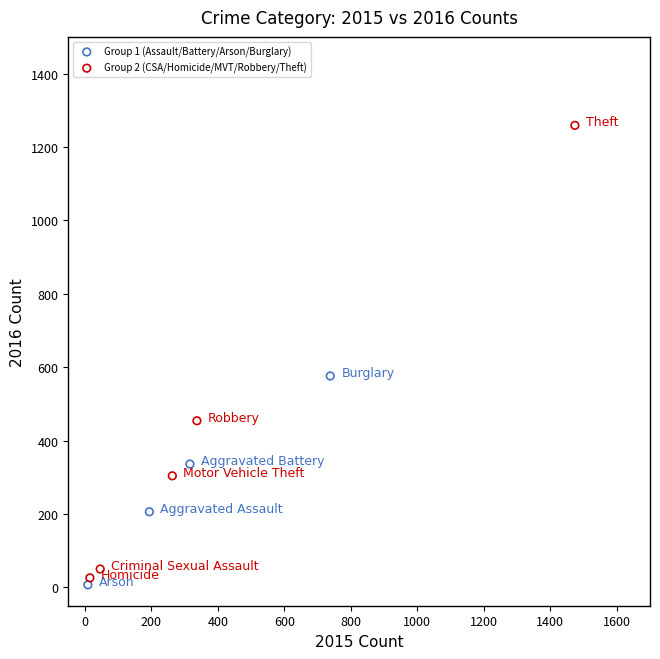

What are all the series names shown in the legend?

Group 1 (Assault/Battery/Arson/Burglary), Group 2 (CSA/Homicide/MVT/Robbery/Theft)